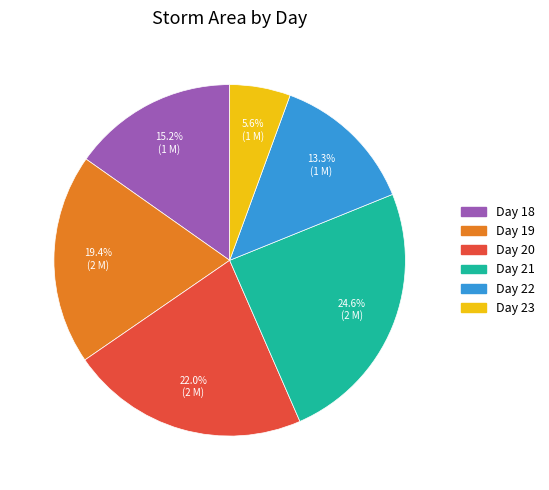

Rank the categories by value from highest to lowest.

Day 21, Day 20, Day 19, Day 18, Day 22, Day 23